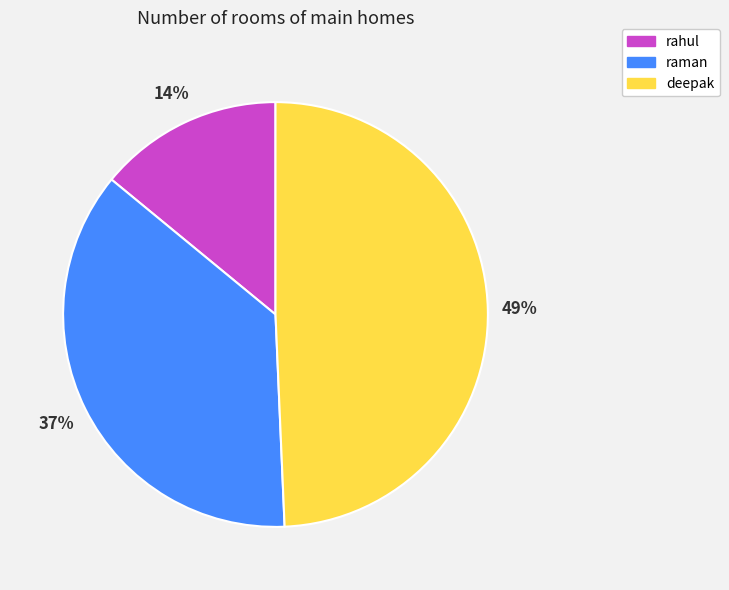

To the nearest percent, what is the difference between the largest and smallest slice percentages?

35%